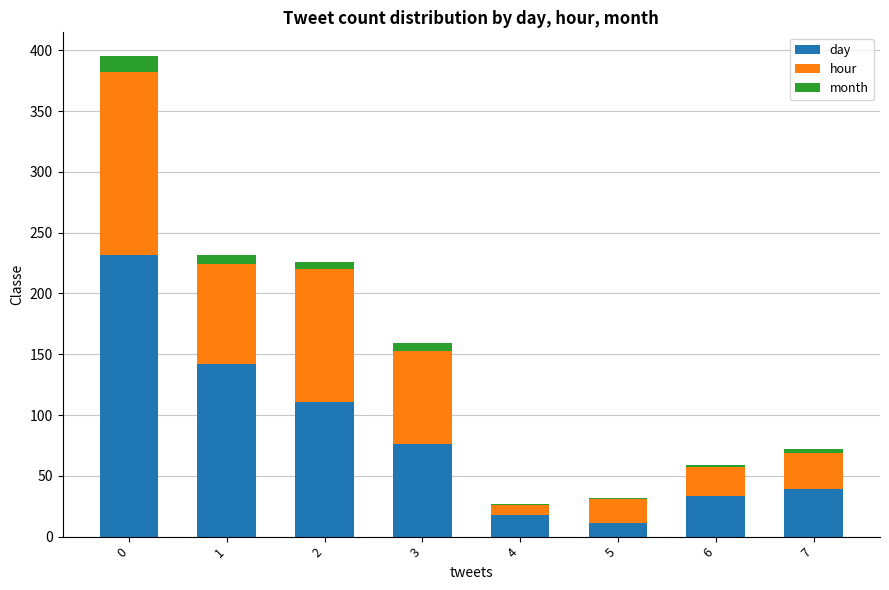

What is the maximum value for day?

232